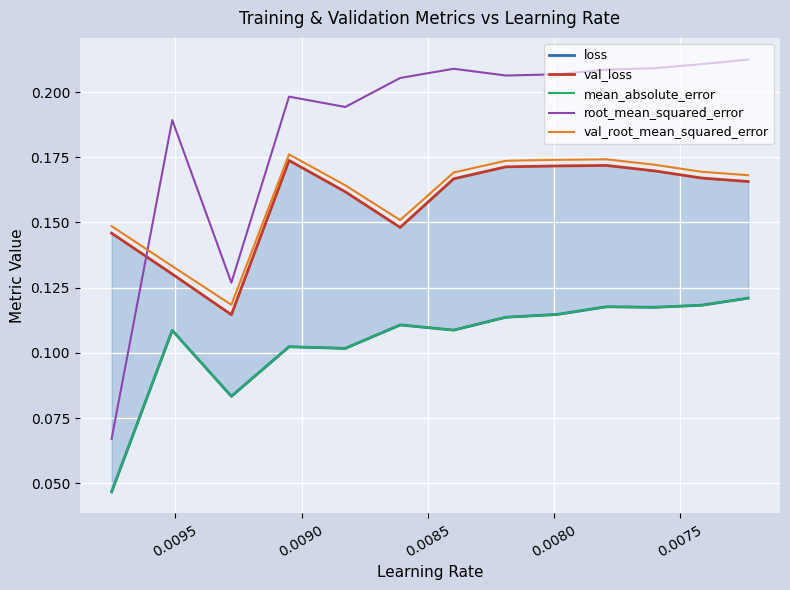

Reading right to left, extract all data points from this chart.

loss: 0.1	0.1	0.1	0.1	0.1	0.1	0.1	0.1	0.1	0.1	0.1	0.1	0.0
val_loss: 0.2	0.2	0.2	0.2	0.2	0.2	0.2	0.1	0.2	0.2	0.1	0.1	0.1
mean_absolute_error: 0.1	0.1	0.1	0.1	0.1	0.1	0.1	0.1	0.1	0.1	0.1	0.1	0.0
root_mean_squared_error: 0.2	0.2	0.2	0.2	0.2	0.2	0.2	0.2	0.2	0.2	0.1	0.2	0.1
val_root_mean_squared_error: 0.2	0.2	0.2	0.2	0.2	0.2	0.2	0.2	0.2	0.2	0.1	0.1	0.1